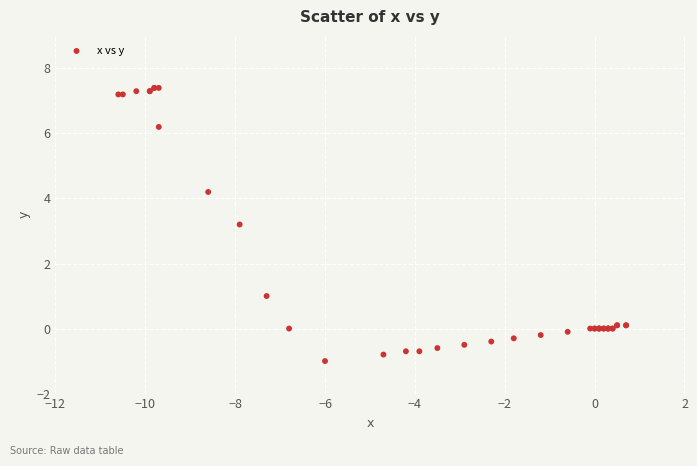

What Y value in the scatter plot is closest to 3?

3.2